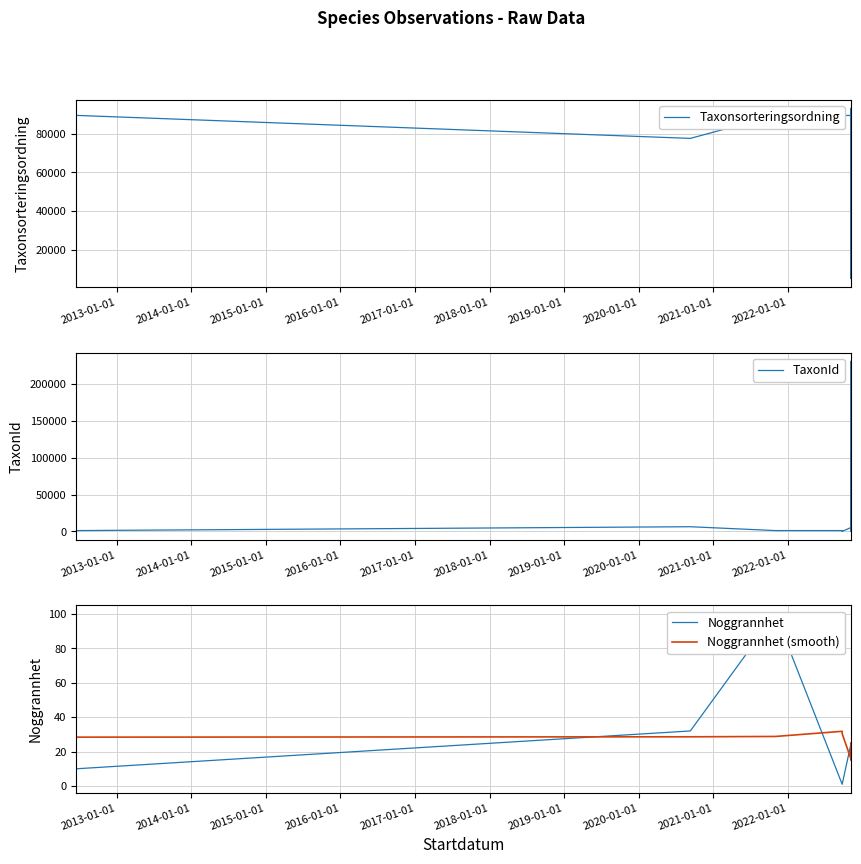

At how many categories does at least one series exceed 4552?

28